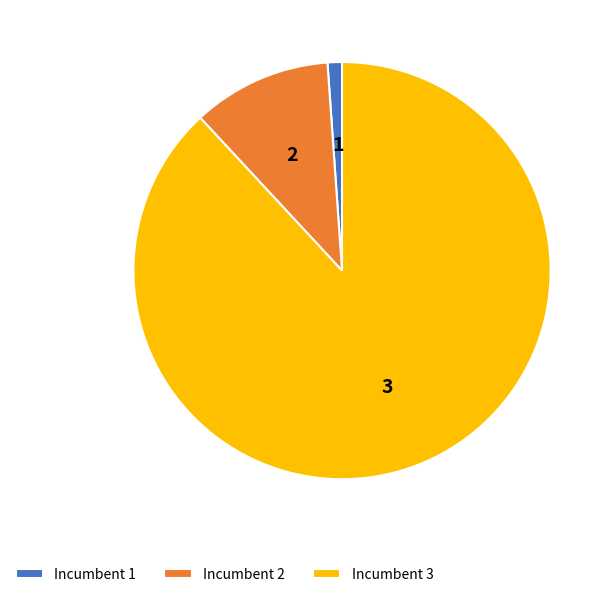

Combined, do 3 and 1 account for over 50%?

Yes